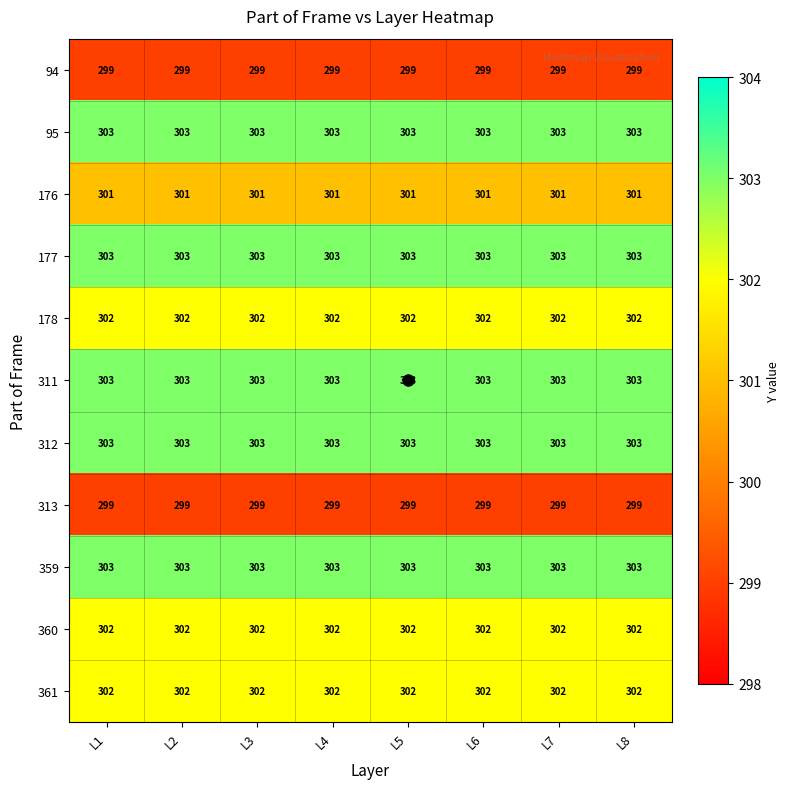

What is the sum of the 360 values at L4 and L5?

604